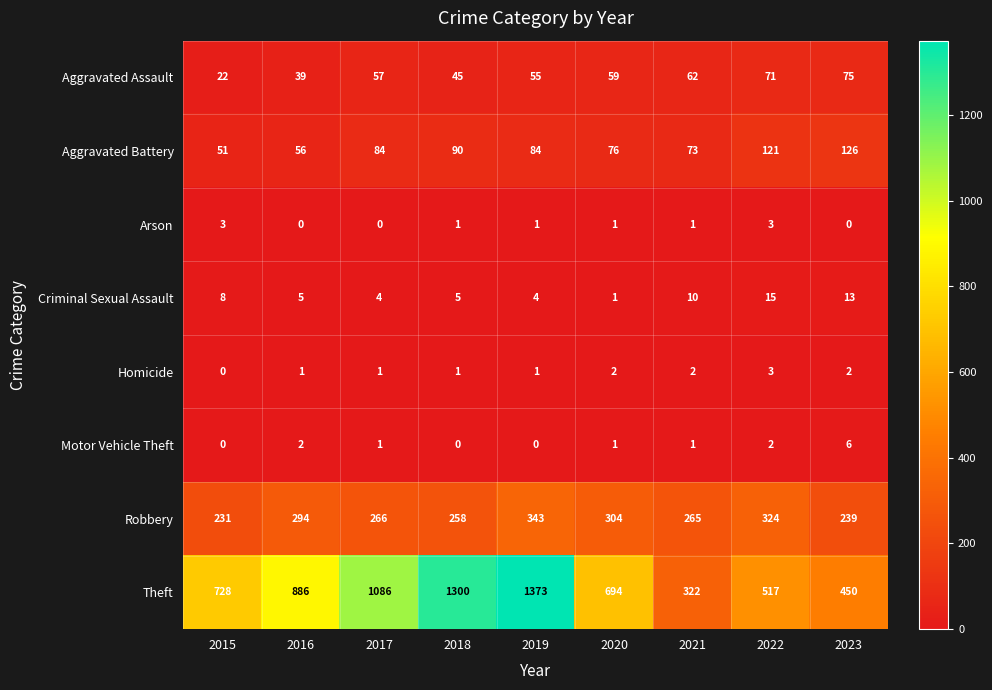

Which series has the largest total across all categories?

Theft